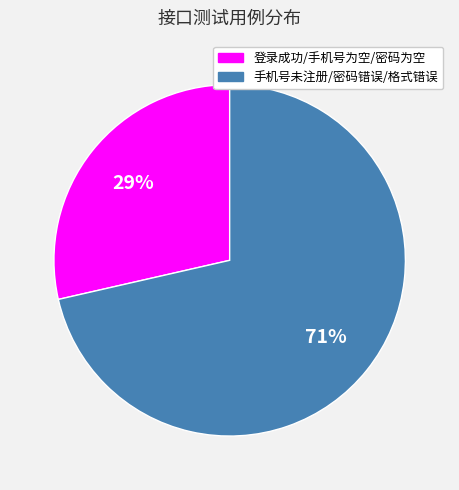

Is there a majority slice in this chart?

Yes